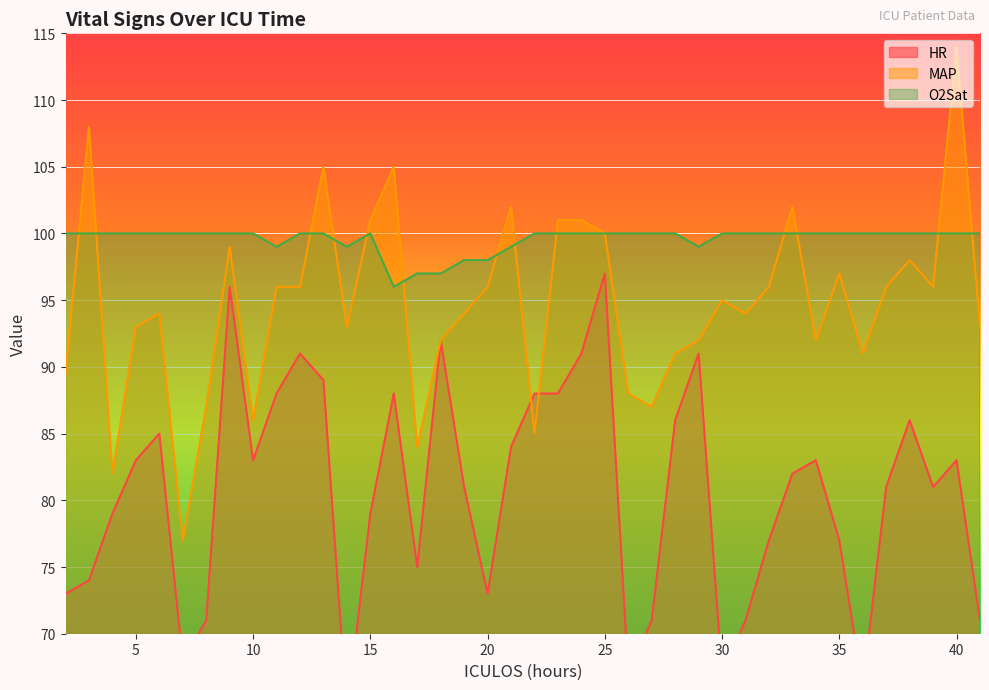

Between 8 and 39, which is larger?

39